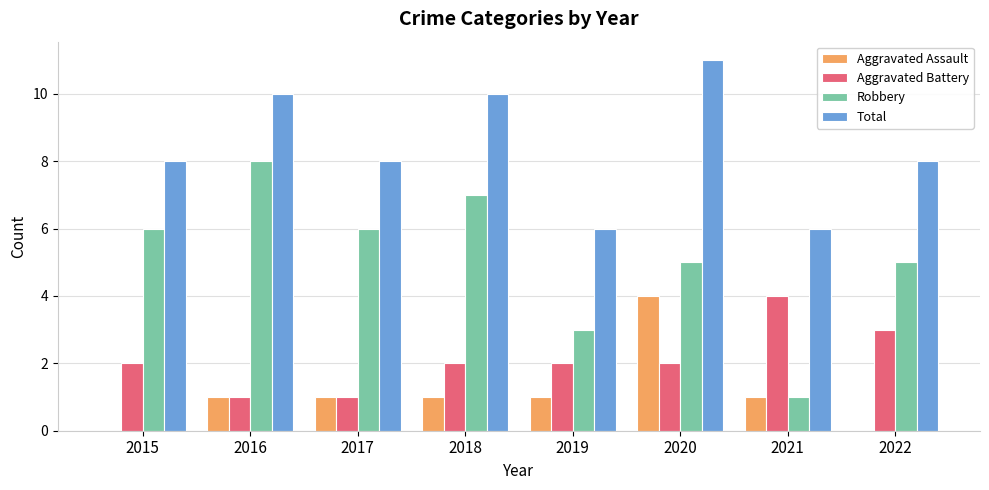

Between 2017 and 2022, which series saw the biggest shift?

Aggravated Battery